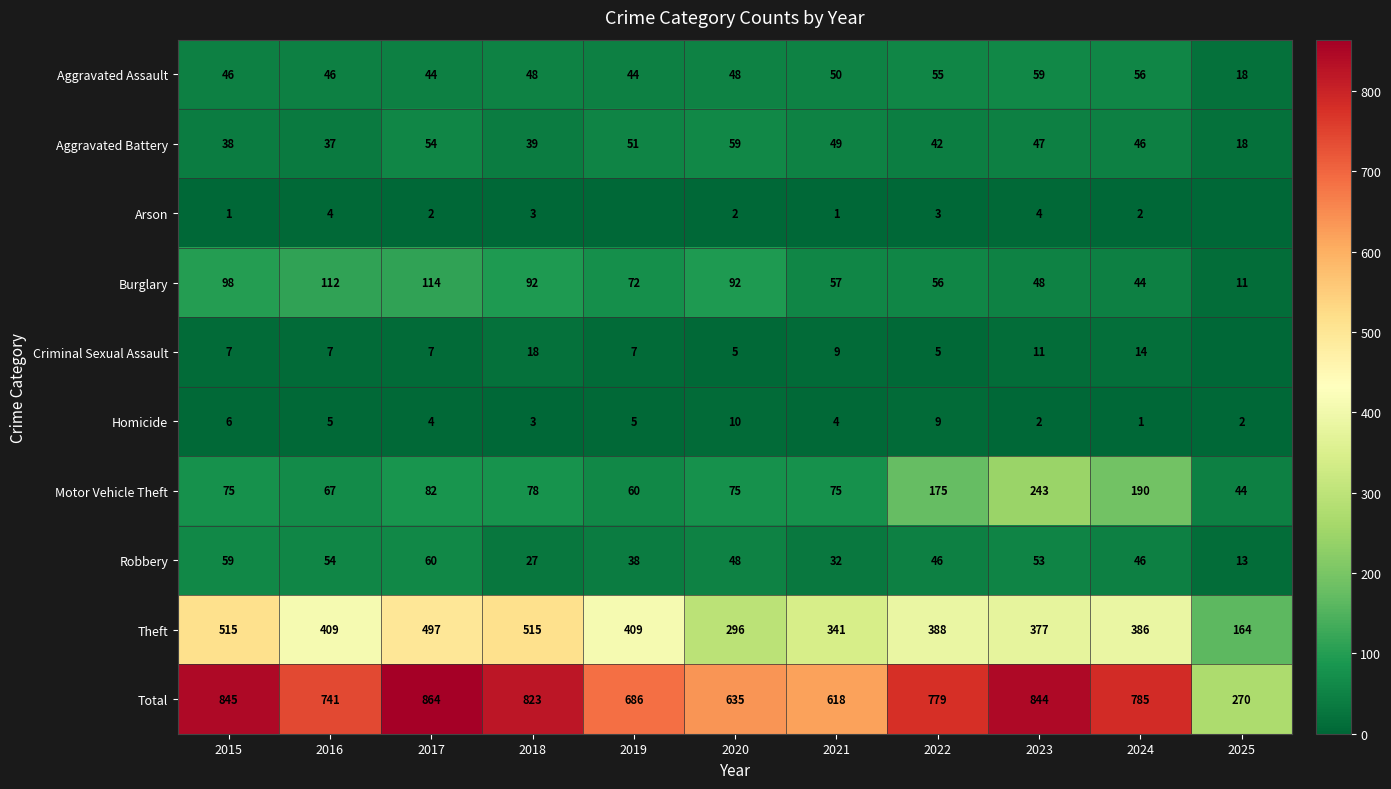

True or false: Robbery has a value of 59 at 2015.

True